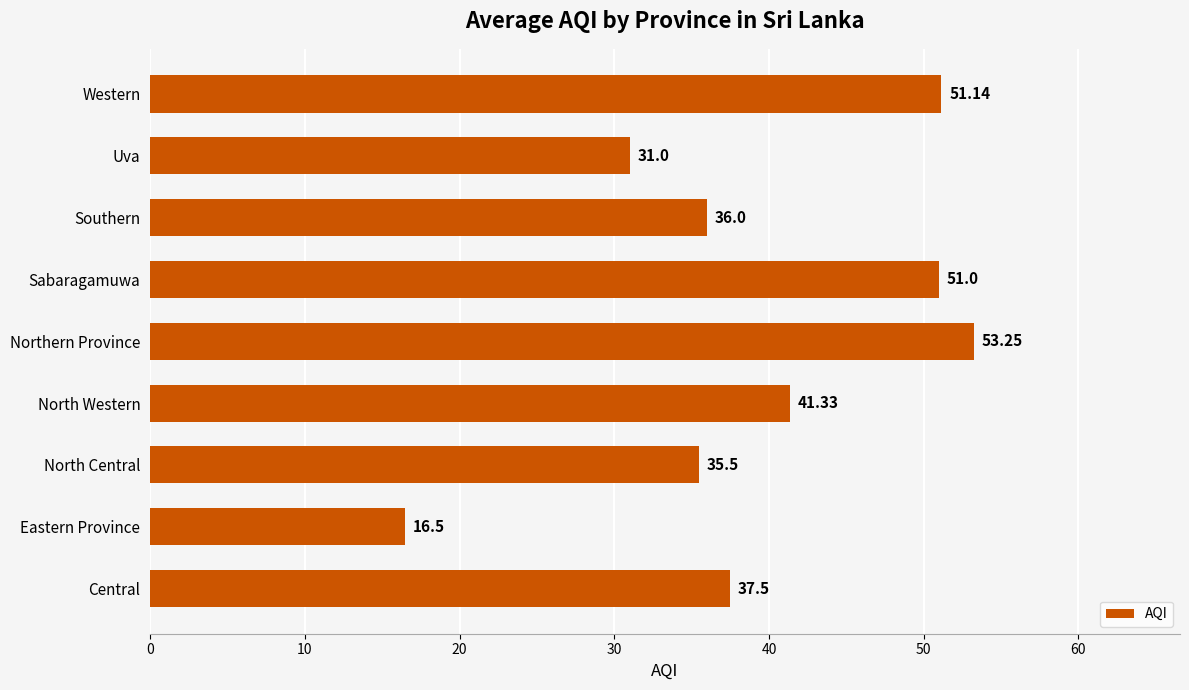

At which label is the value closest to 34?

North Central